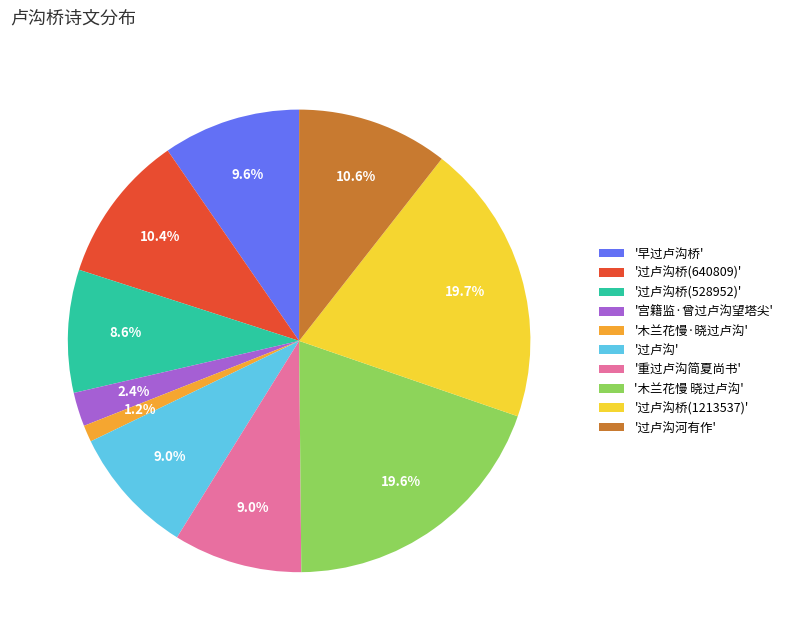

Do '早过卢沟桥' and '过卢沟桥(1213537)' together represent more than half of the pie?

No